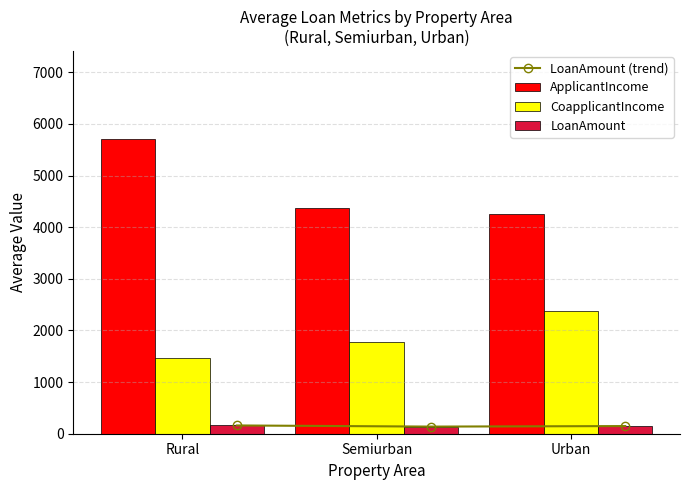

What is the label of the 3rd bar from the right?

Rural